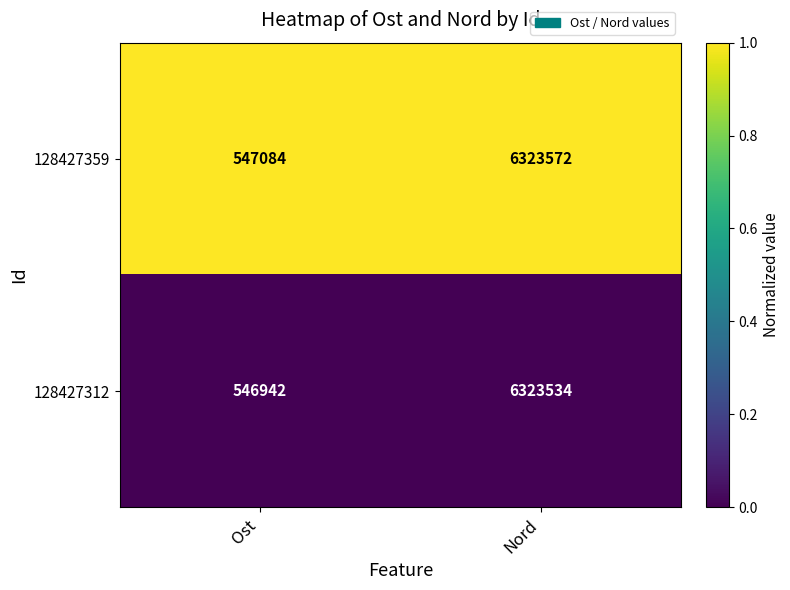

Between Ost and Nord, which series saw the biggest shift?

128427312